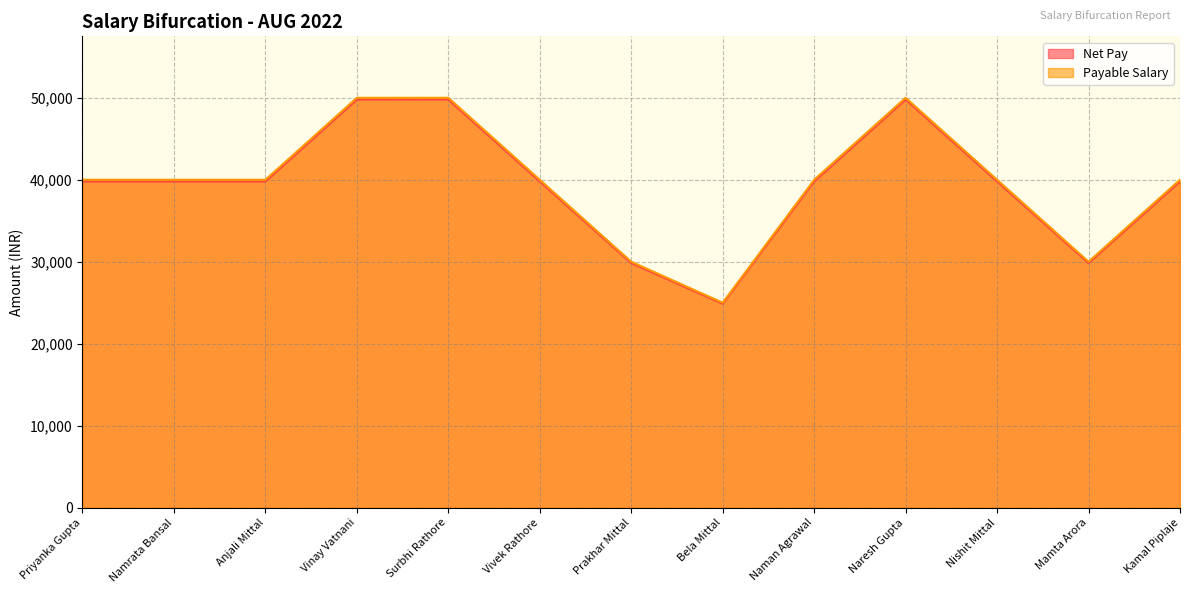

What is the difference between the highest and lowest values at Vivek Rathore?

208